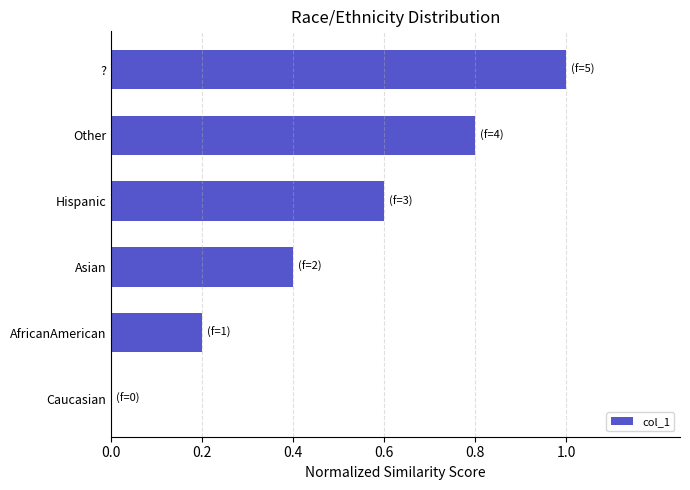

The value at Asian is 0.4. True or false?

True